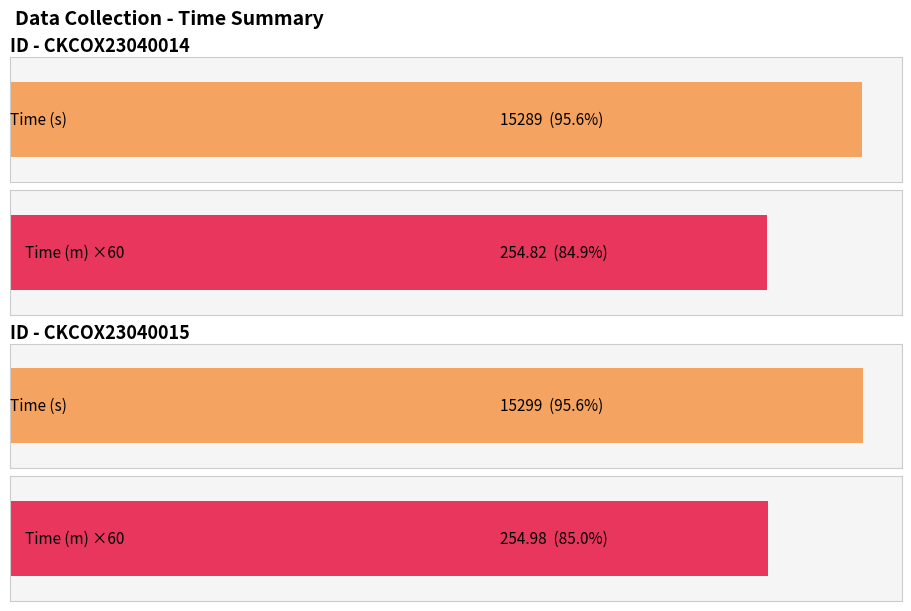

Which series has the largest range (max minus min)?

Time (s)